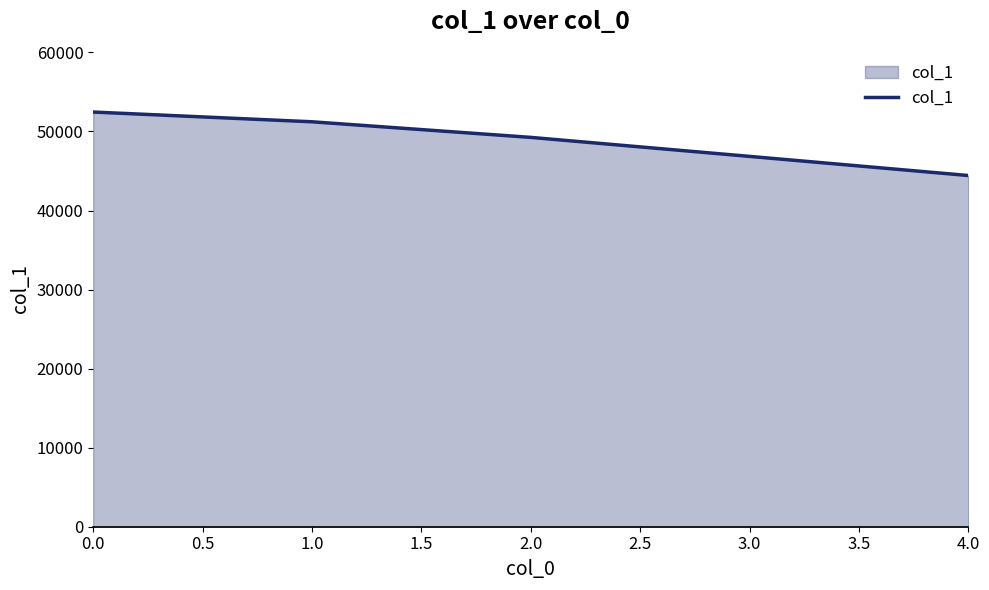

What is the maximum value shown in the chart?

52457